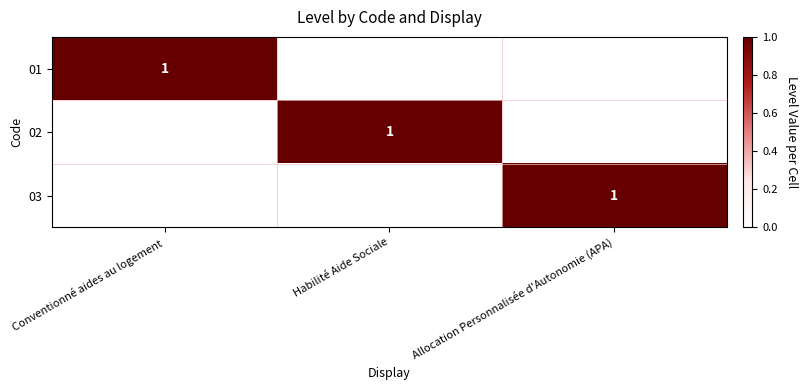

How many series are shown in this chart?

3